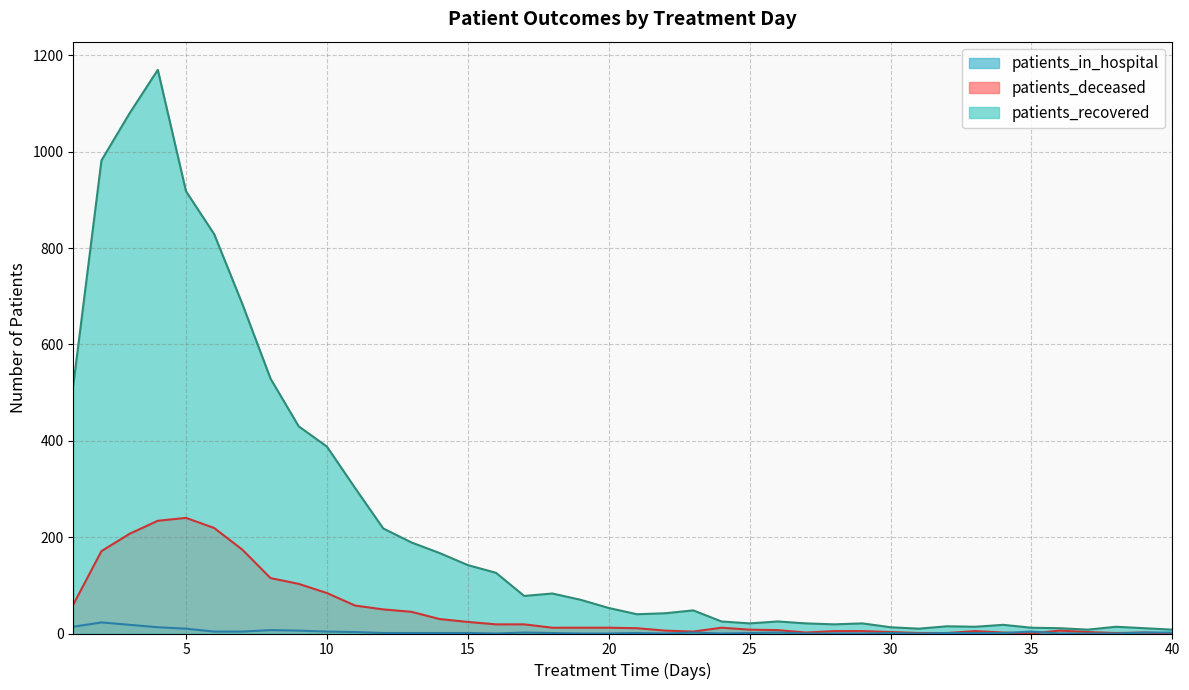

What is the sum of the patients_recovered values at 12 and 10?

606